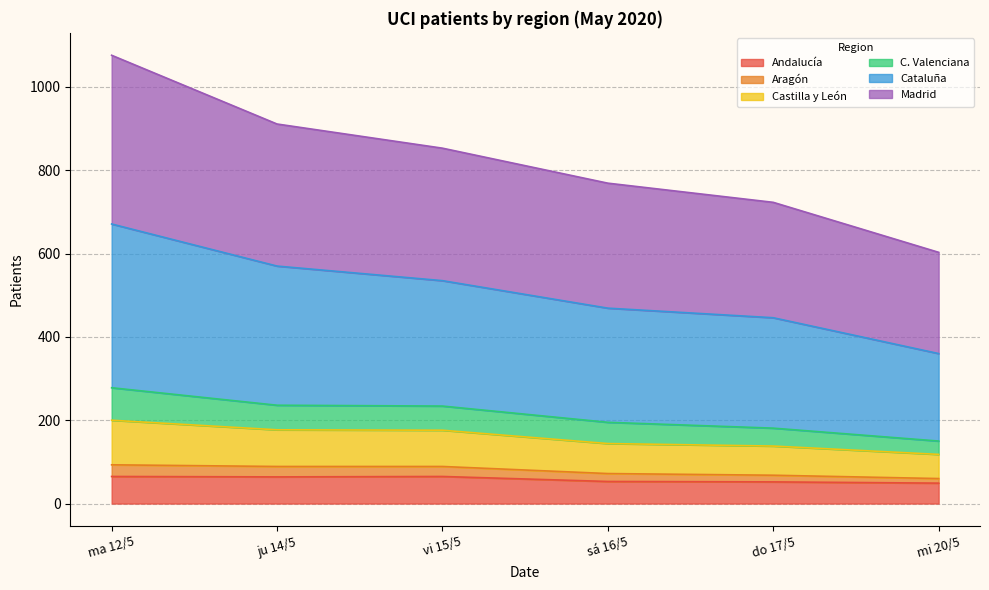

What is the label of the 4th point from the left?

sá 16/5